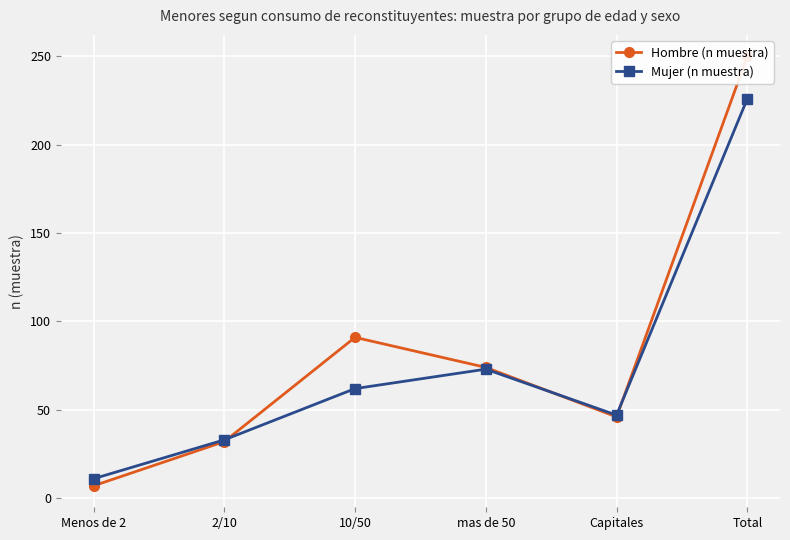

Rank the categories by Hombre (n muestra) value from lowest to highest.

Menos de 2, 2/10, Capitales, mas de 50, 10/50, Total